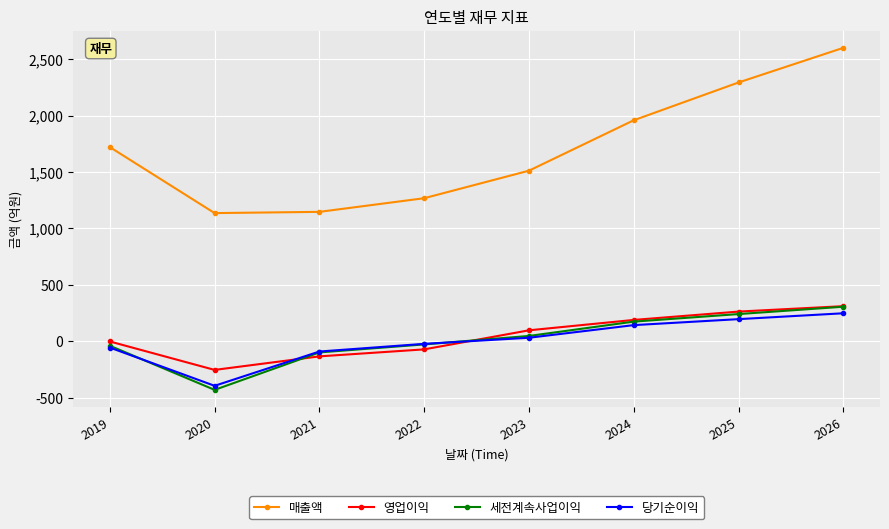

In 매출액, how many points are lower than both neighbors (excluding endpoints)?

1